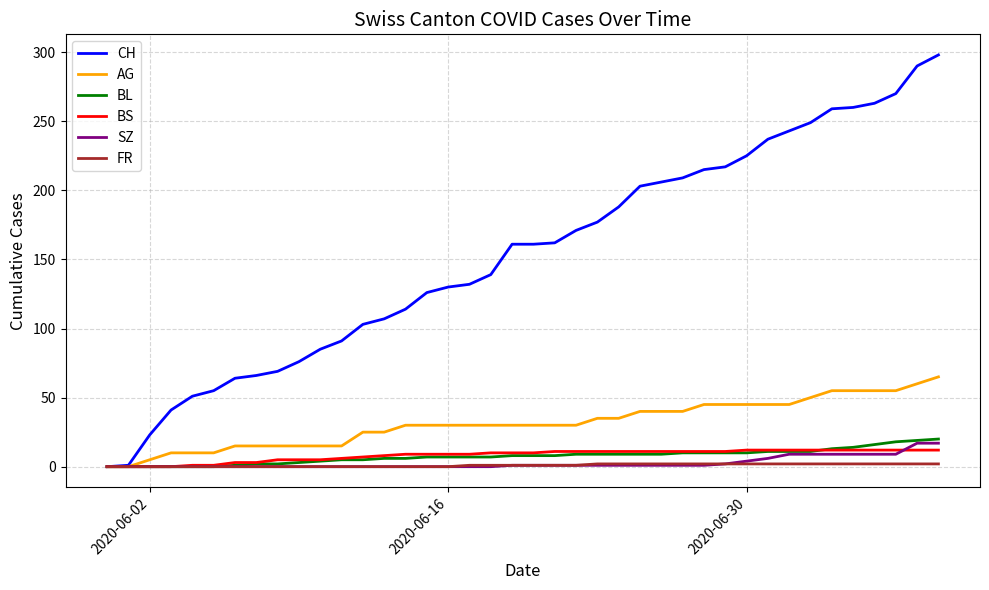

What is the maximum value shown in the chart?

298